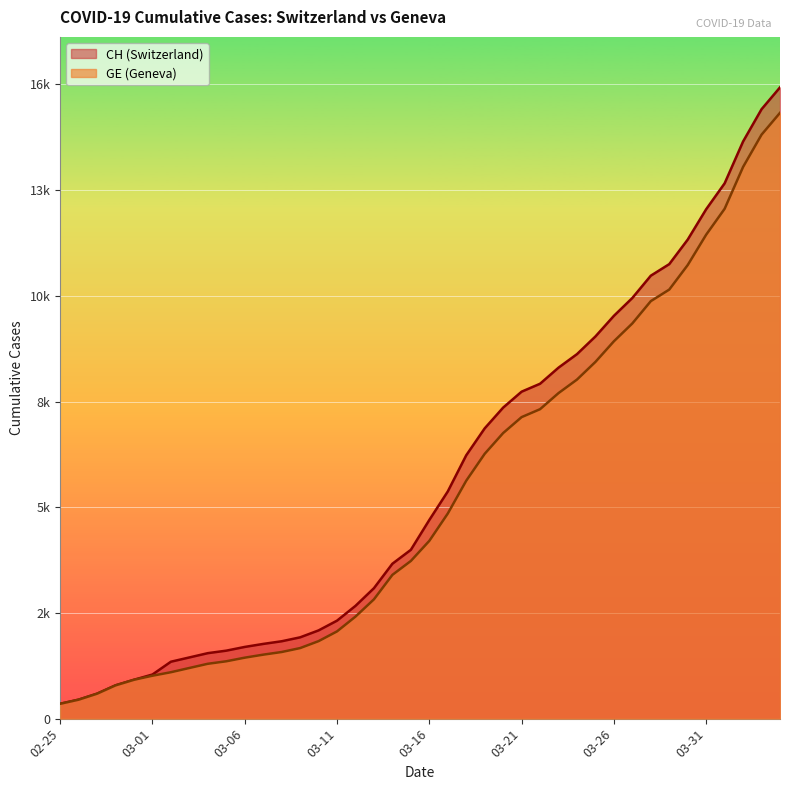

At how many categories does at least one series exceed 10287?

9